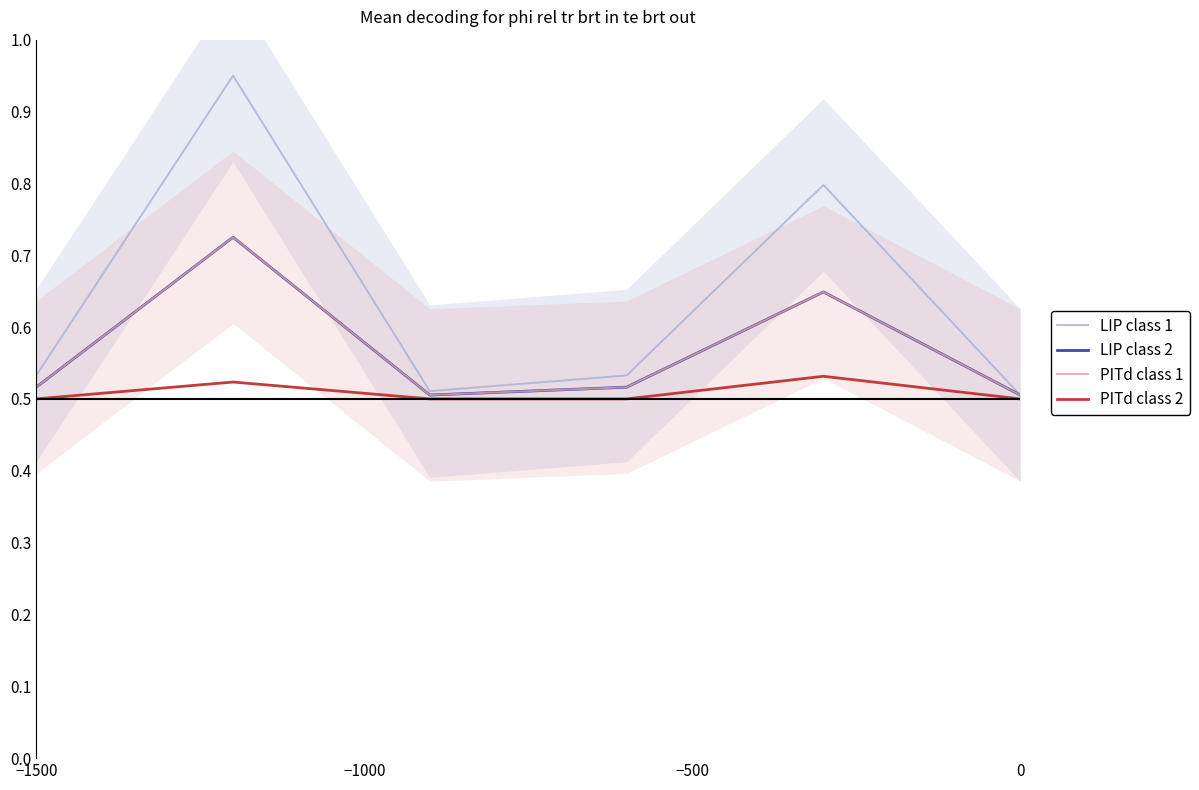

What is the approximate value of LIP class 2 at −1500?

0.5